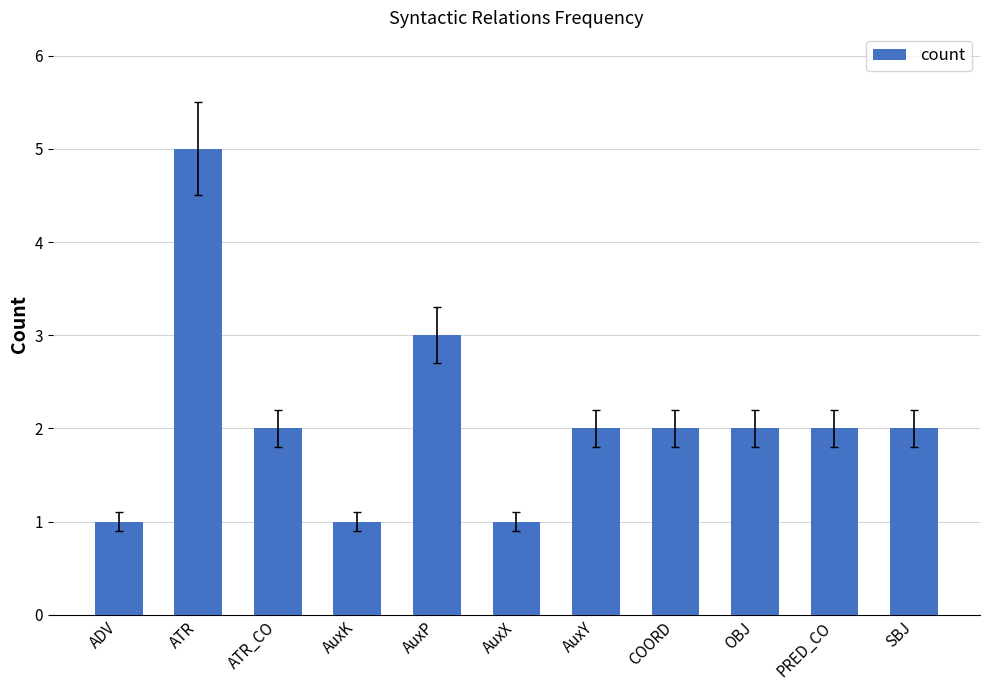

How many categories are shown in the chart?

11